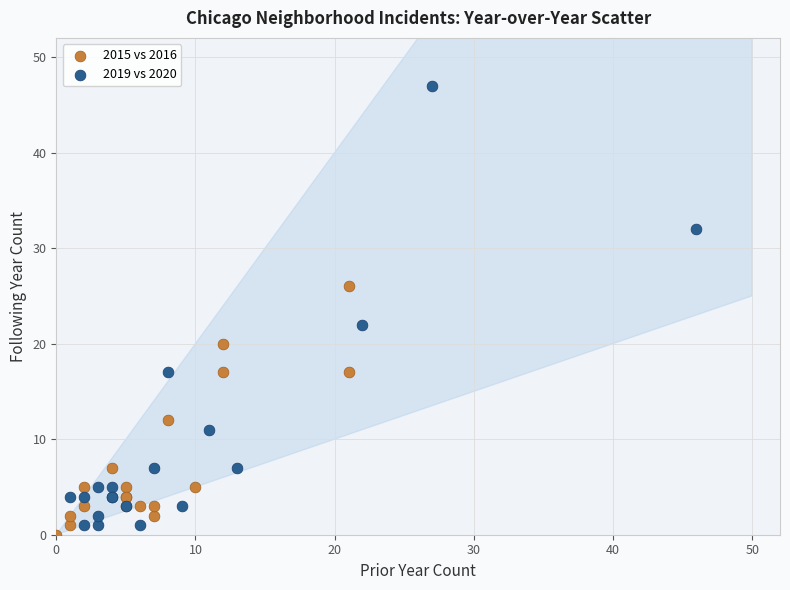

Which series has the largest Y range (max minus min)?

2019 vs 2020